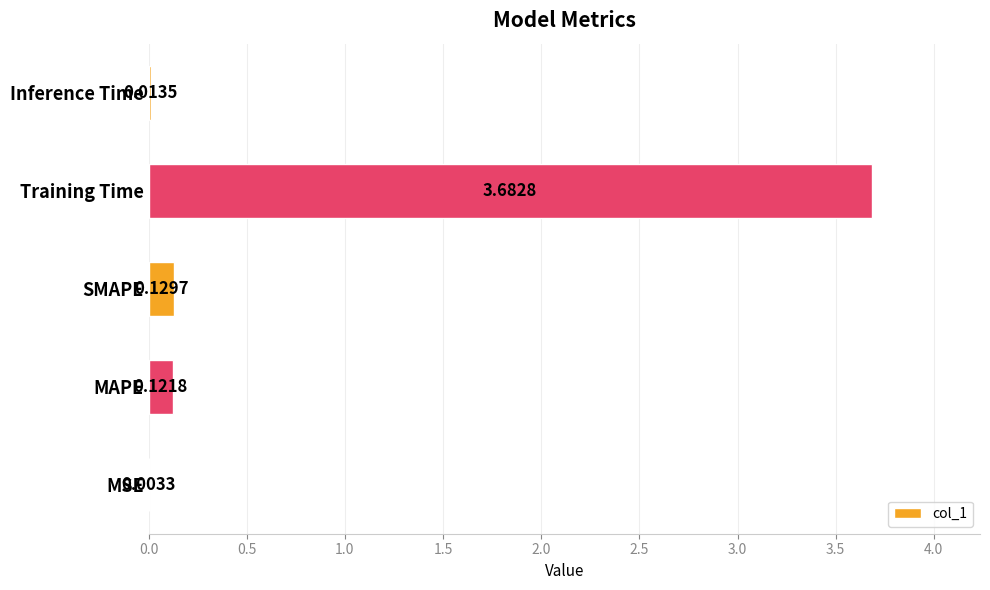

What is the change in value from MAPE to Training Time?

+3.6